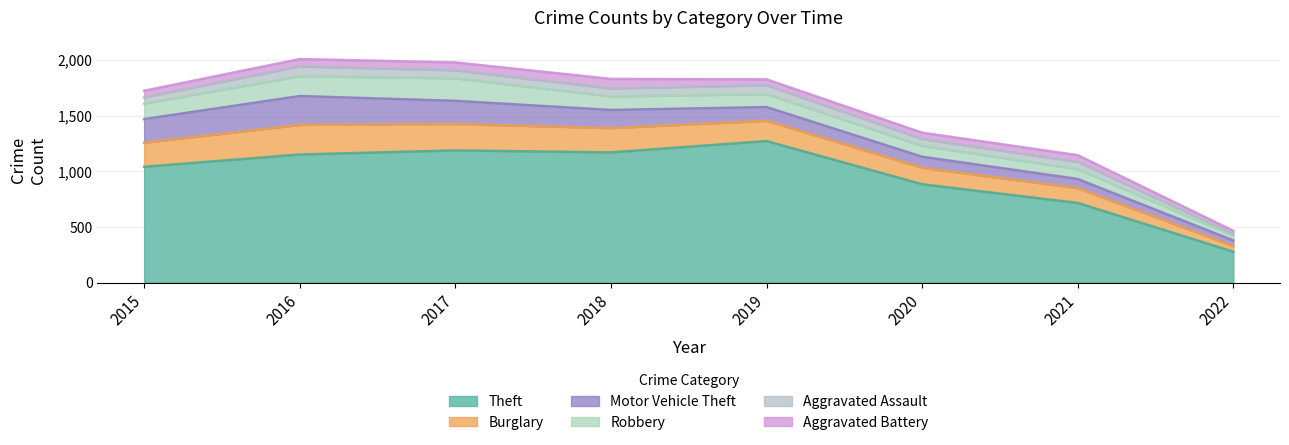

Does the chart have visible grid lines?

Yes